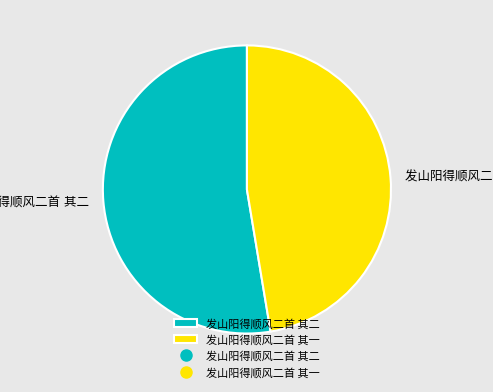

Does any single category account for the majority?

Yes